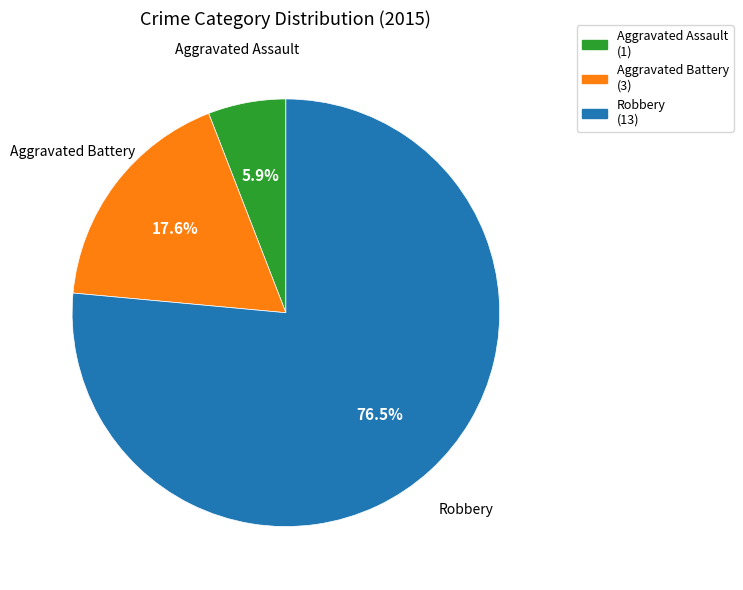

To the nearest percent, what percentage of the pie is Aggravated Assault?

6%